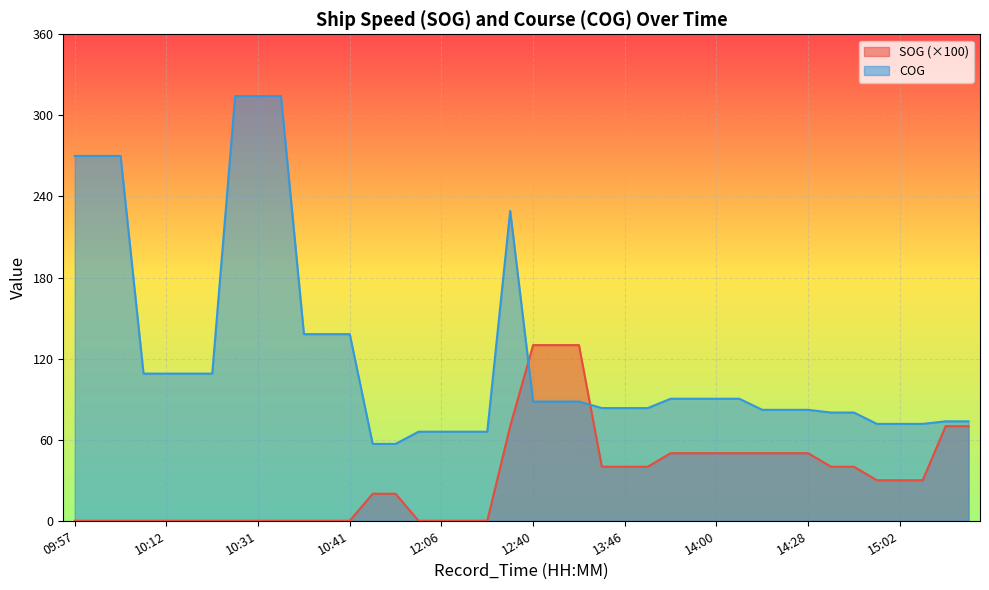

At 12:40, list the series in order from smallest to largest.

COG, SOG (×100)